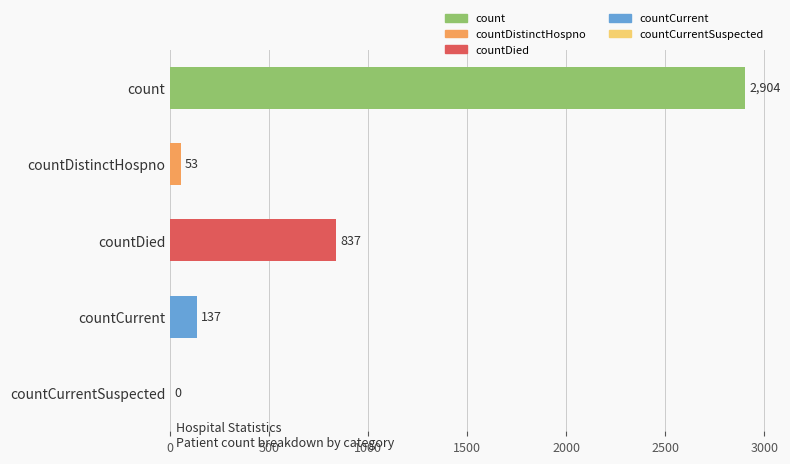

Count the number of categories in the chart.

5